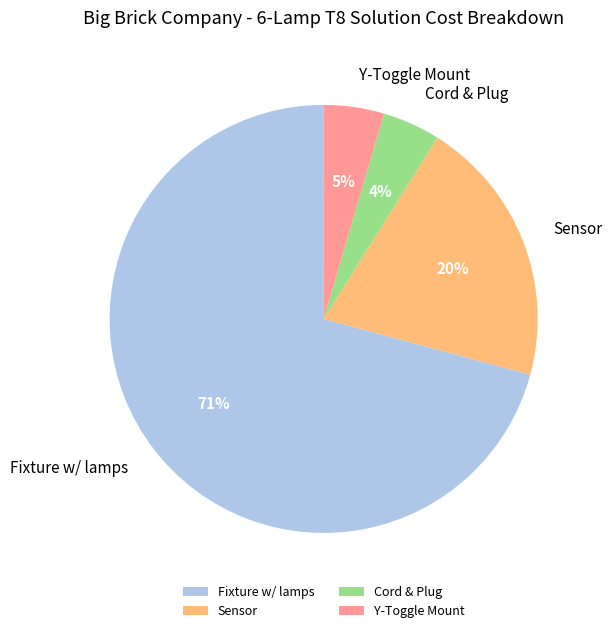

Approximately how many times larger is the value at Sensor compared to Fixture w/ lamps?

0.3